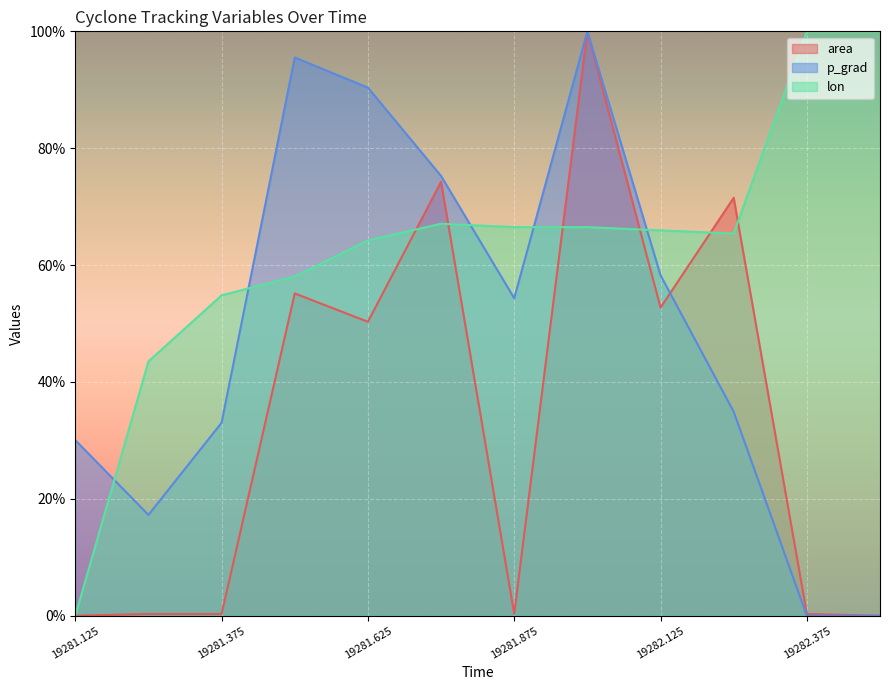

Read the area value at 19282.375.

0.3